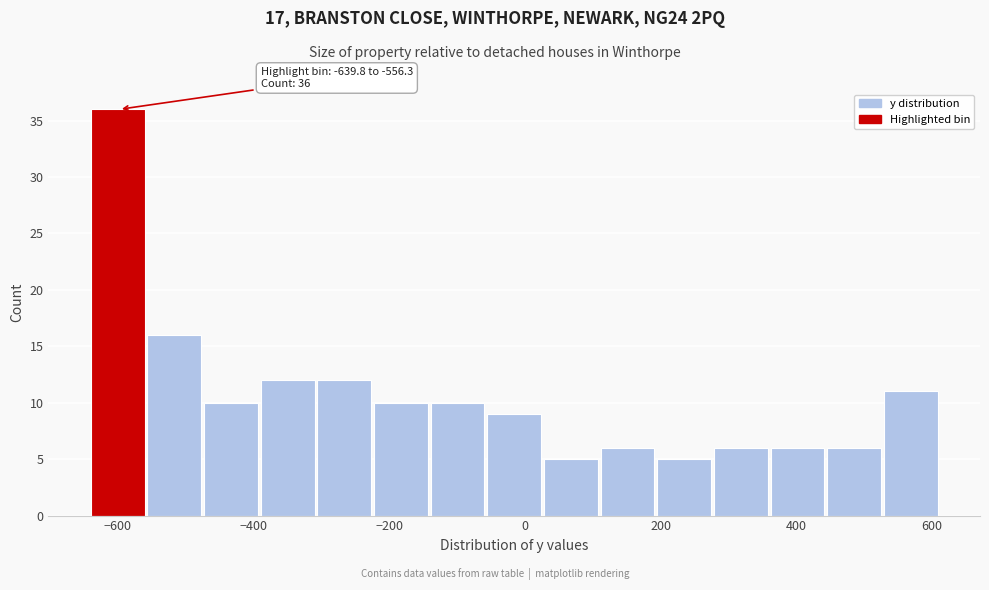

Over which range of the x-axis is the bar tallest?

-640 to -560